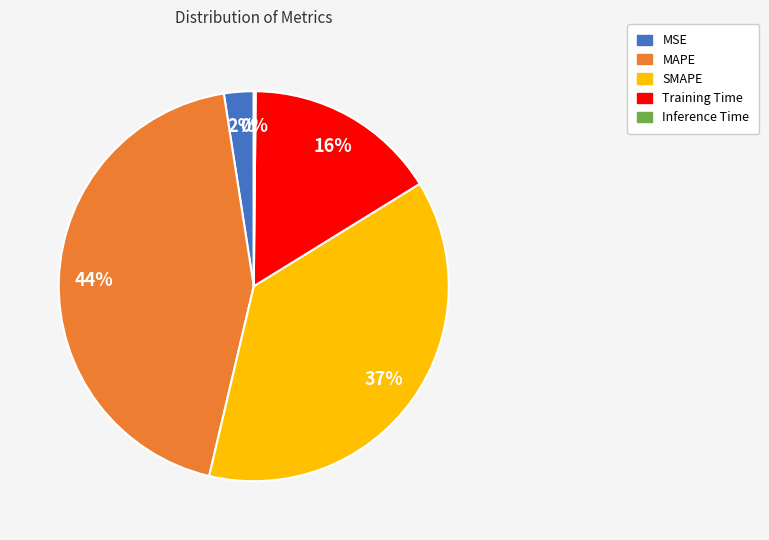

True or false: Training Time accounts for 29% of the total.

False